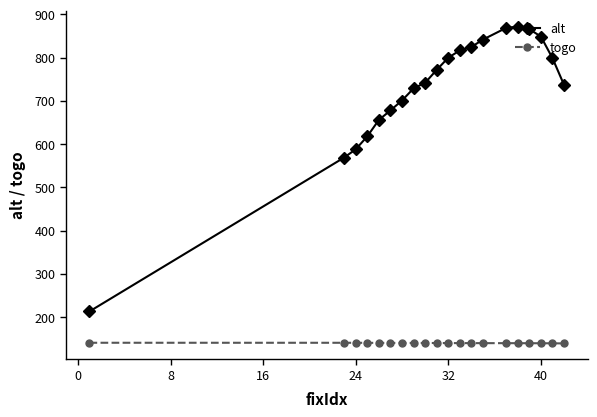

True or false: togo and alt cross at least once.

False